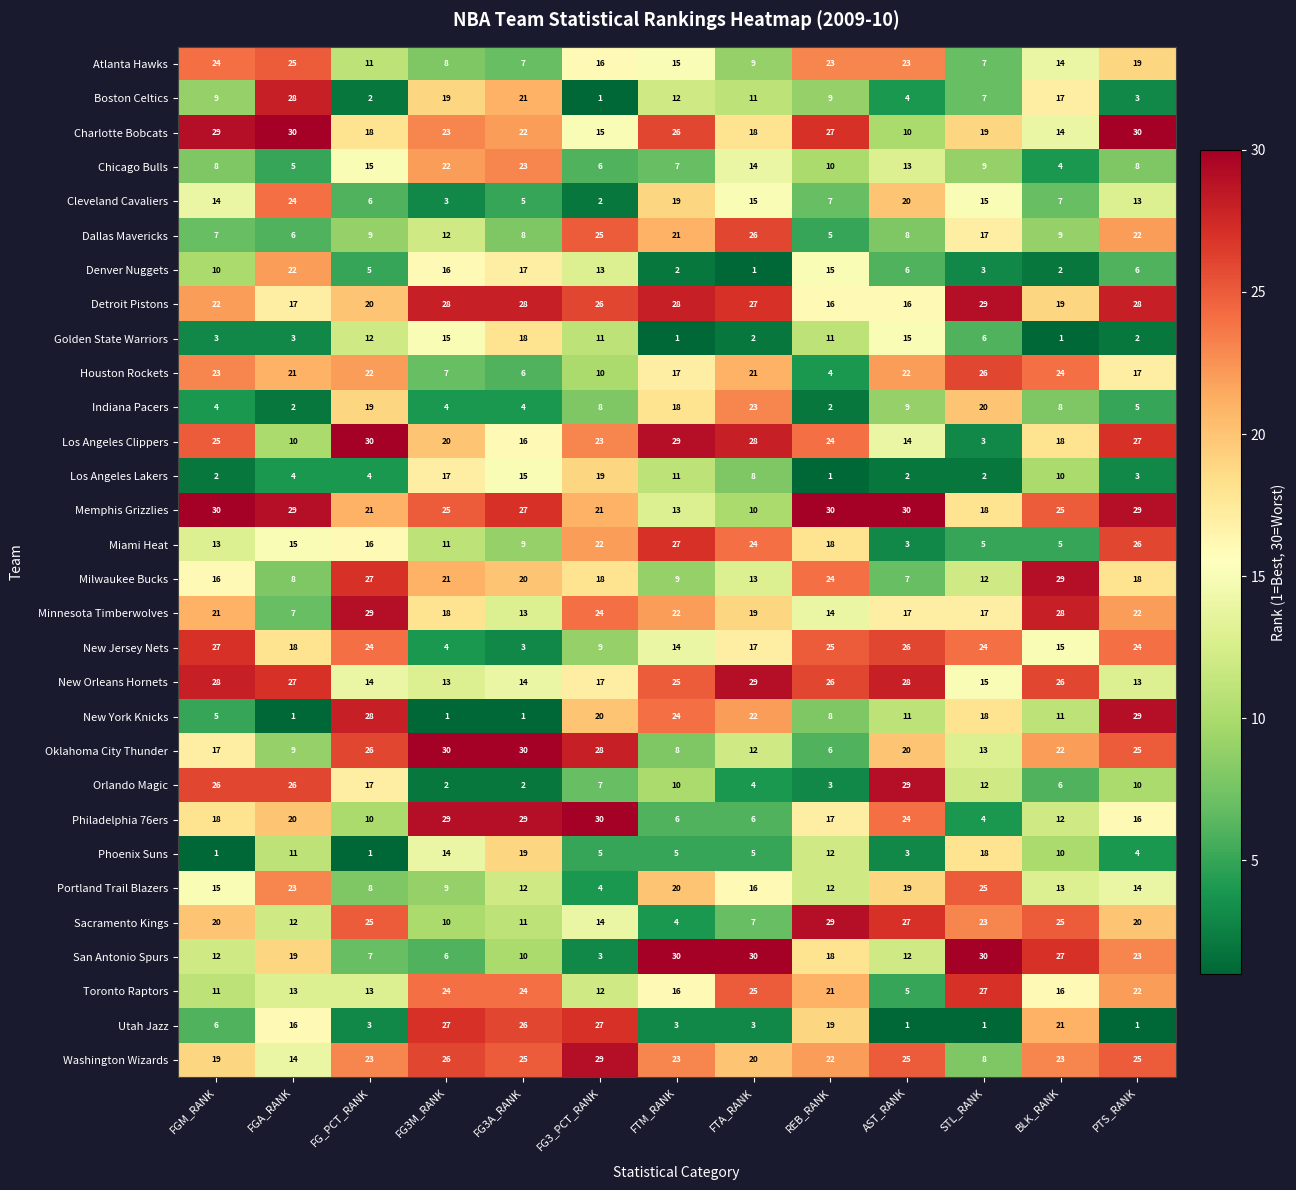

What is the average value of the Toronto Raptors series?

18